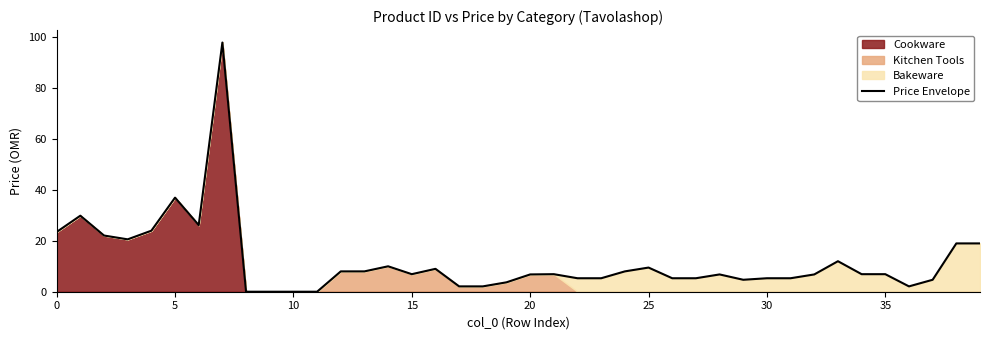

Reading left to right, list all the values displayed in this chart.

23.5	29.9	22.1	20.6	24.0	37.0	26.2	98.0	0.0	0.0	0.0	0.0	8.0	8.0	10.0	6.9	9.0	2.1	2.1	3.7	6.8	6.9	5.3	5.3	8.0	9.5	5.3	5.3	6.8	4.7	5.3	5.3	6.8	12.0	6.9	6.9	2.1	4.7	19.0	19.0